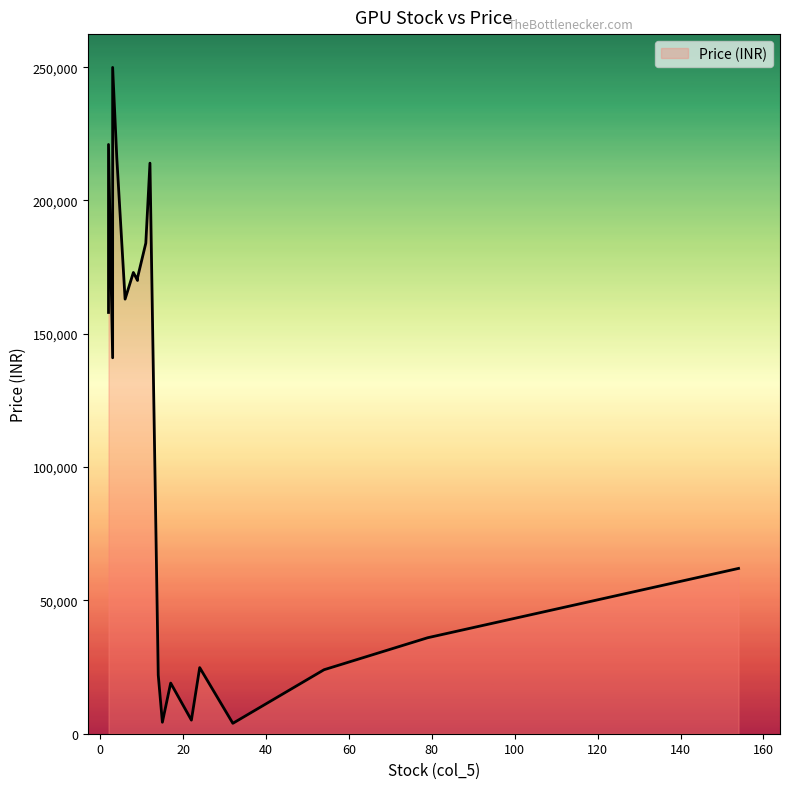

What is the average value?

113364